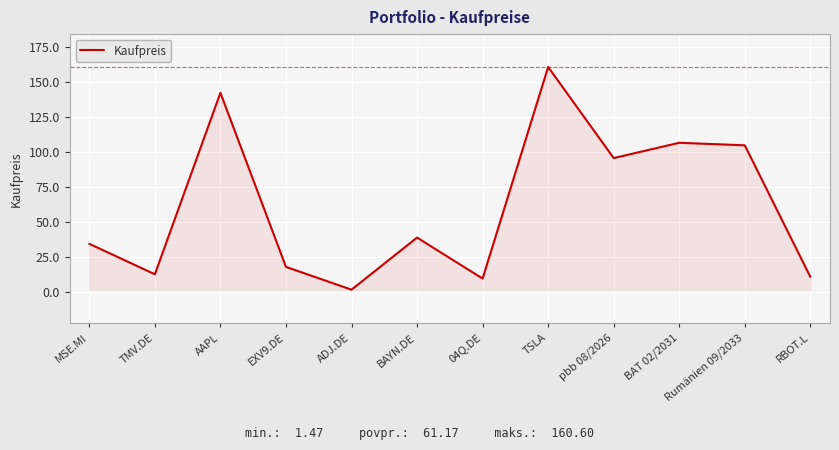

The chart shows a value of 12.5 at TMV.DE. True or false?

True